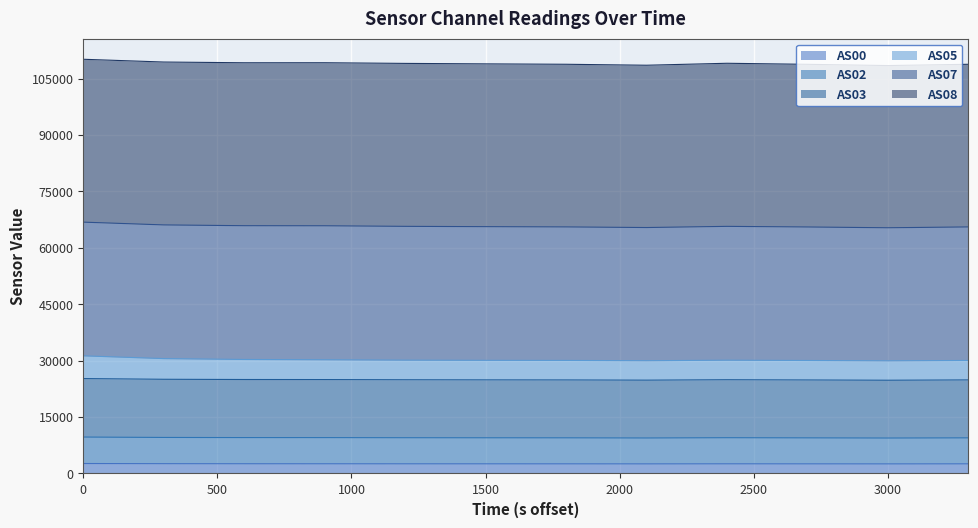

What is the maximum value shown in the chart?

110152